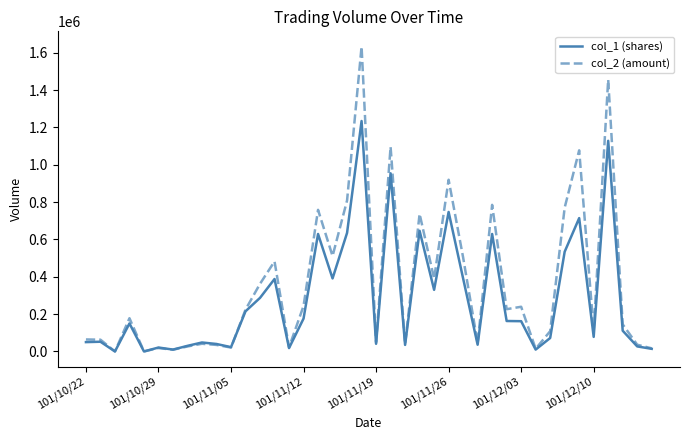

How many lines are shown in the chart?

2